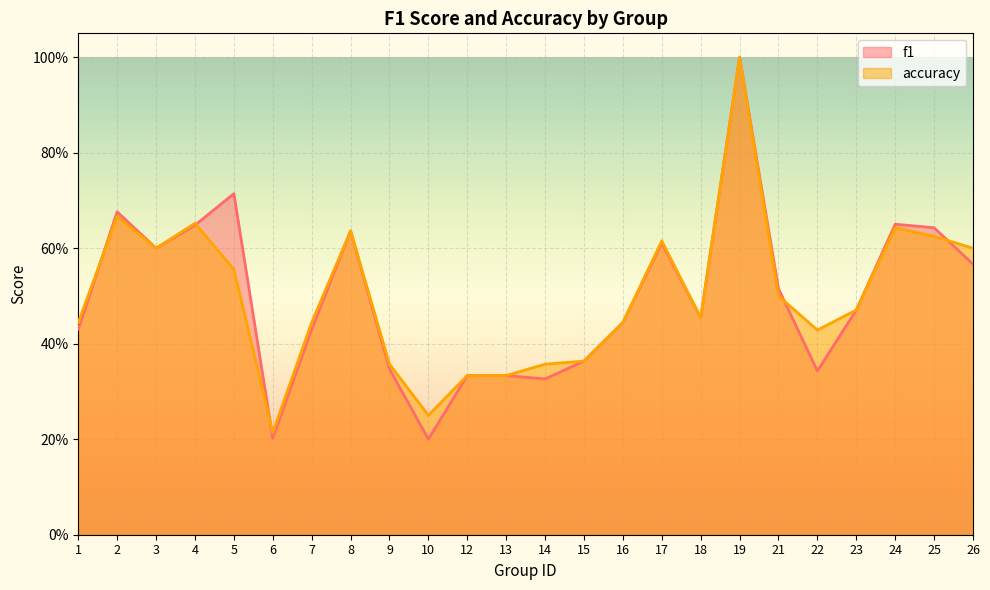

What is the sum of the f1 values at 24 and 9?

1.0